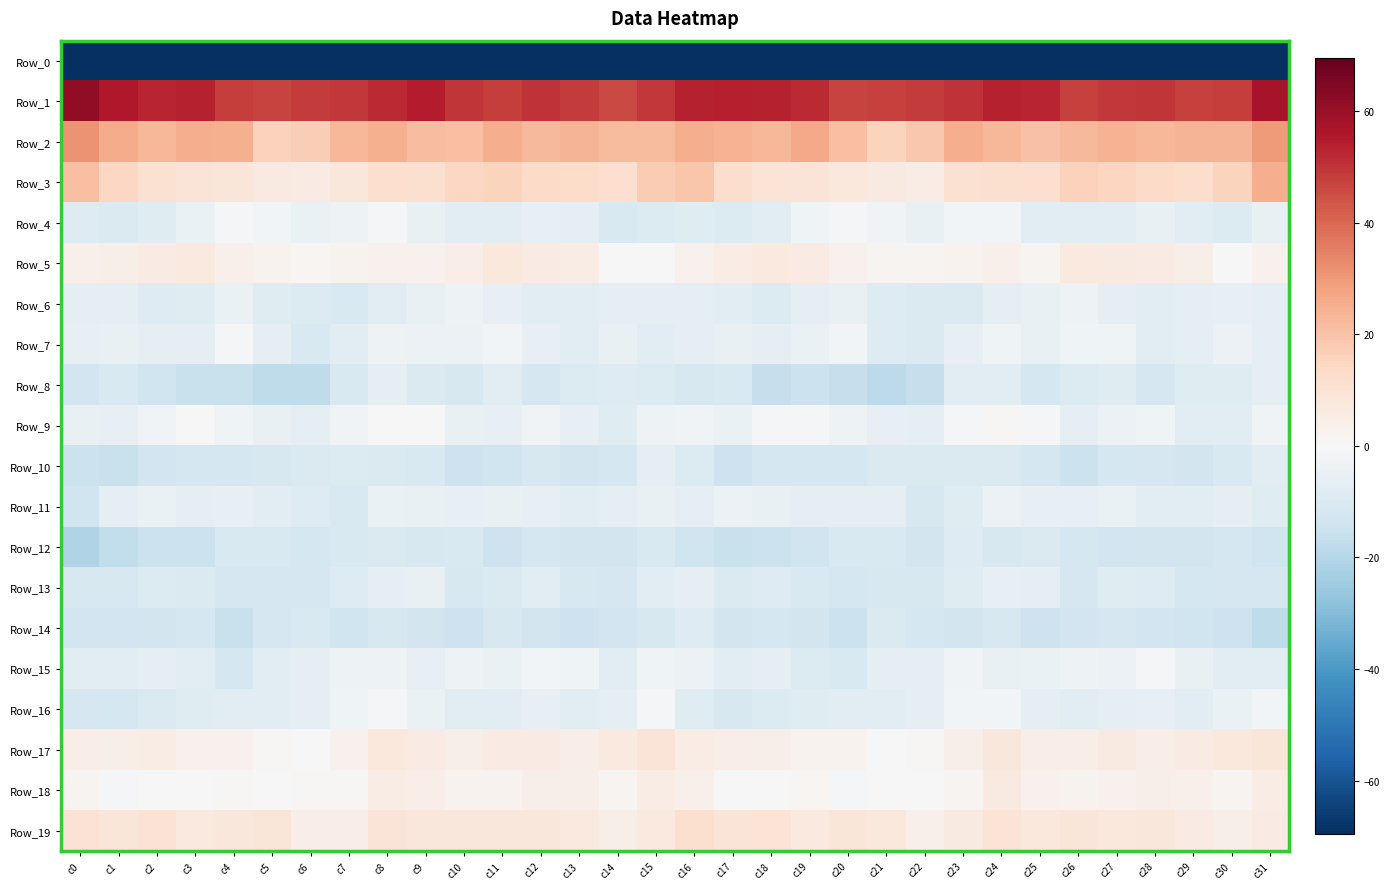

What is the spread (max minus min) of values at c18?

275.7